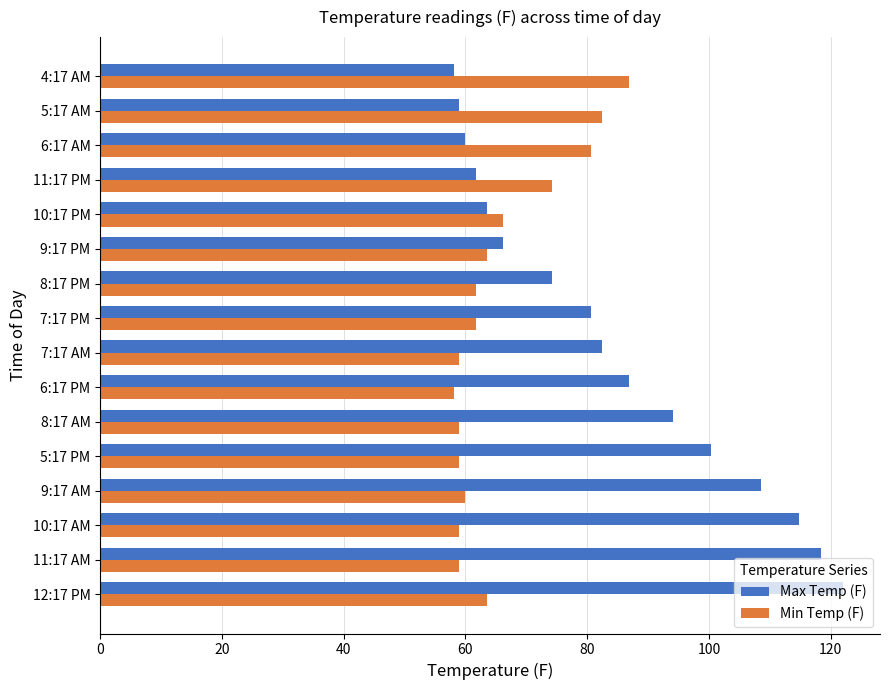

What is the difference between the maximum and minimum values in the Min Temp (F) series?

28.8